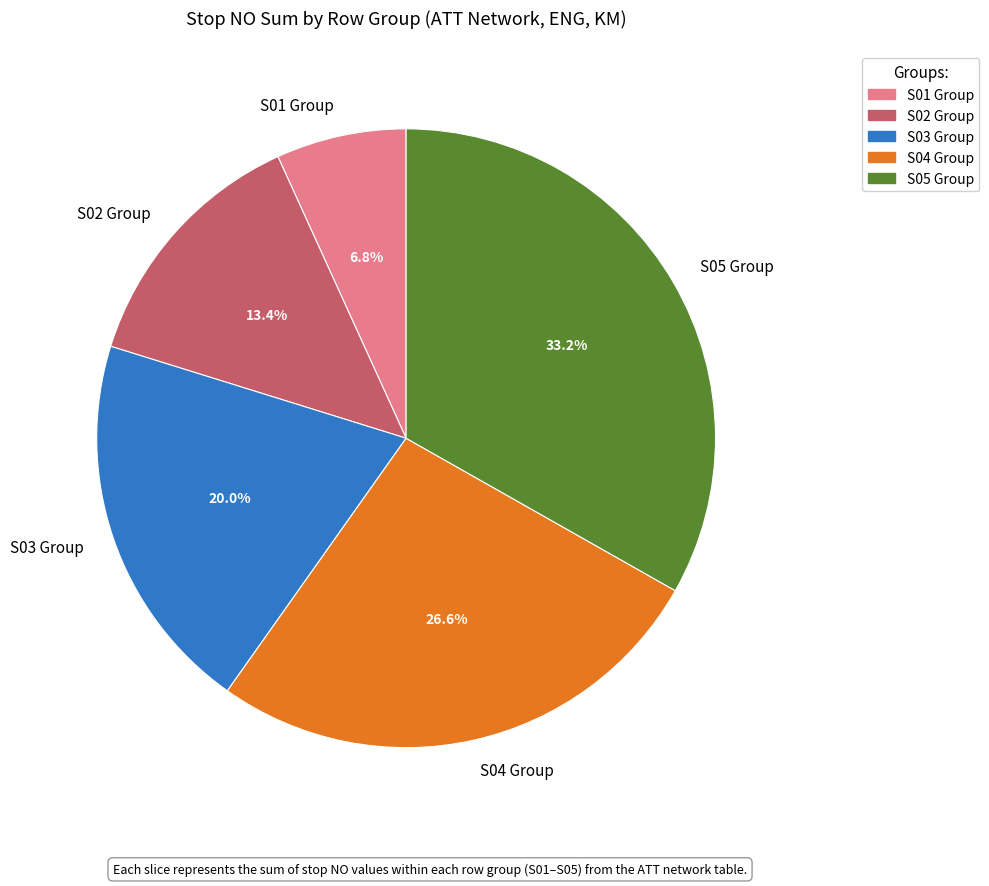

How many slices are in this pie chart?

5